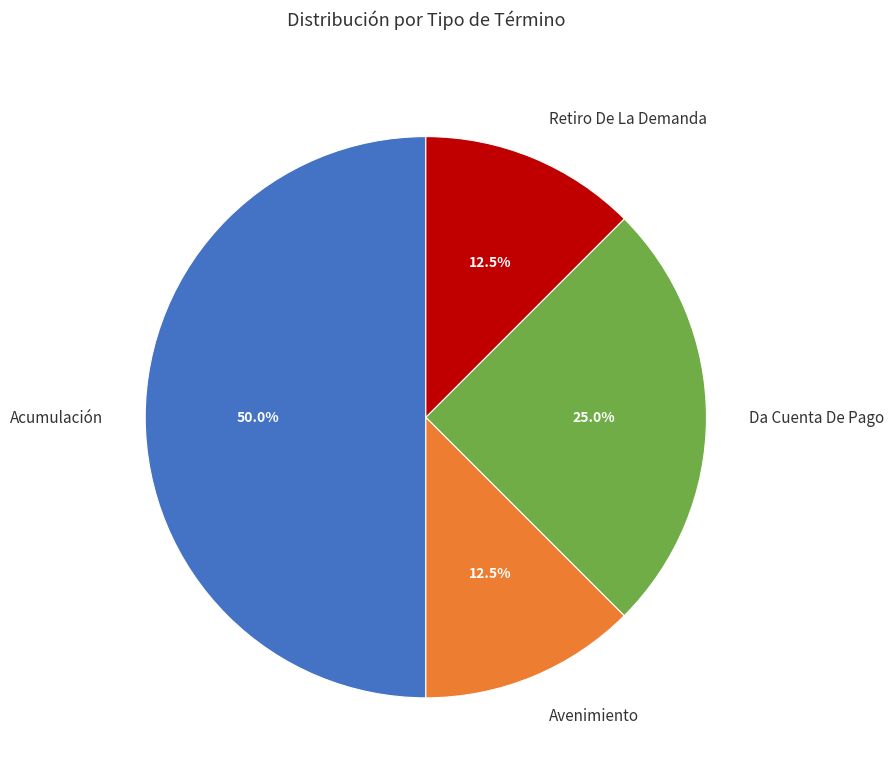

Count the number of slices in the pie.

4